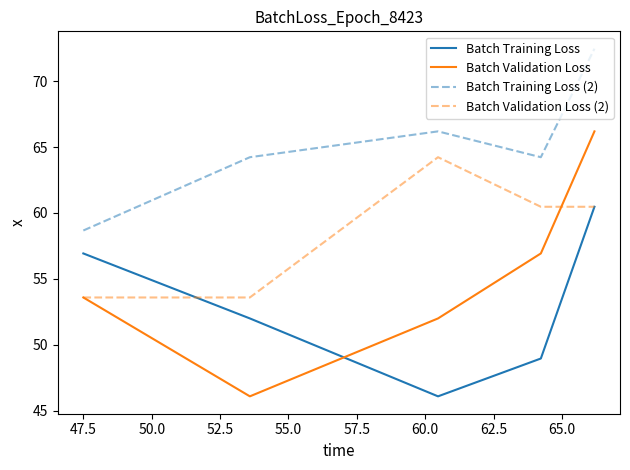

What is the greatest value displayed?

72.5